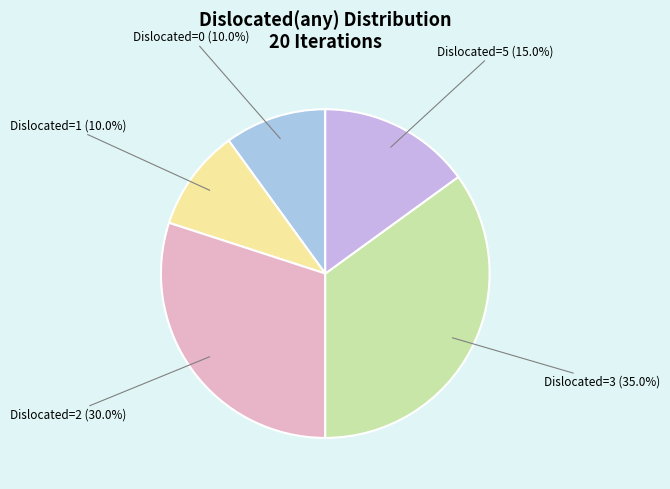

How many segments does this pie chart have?

5